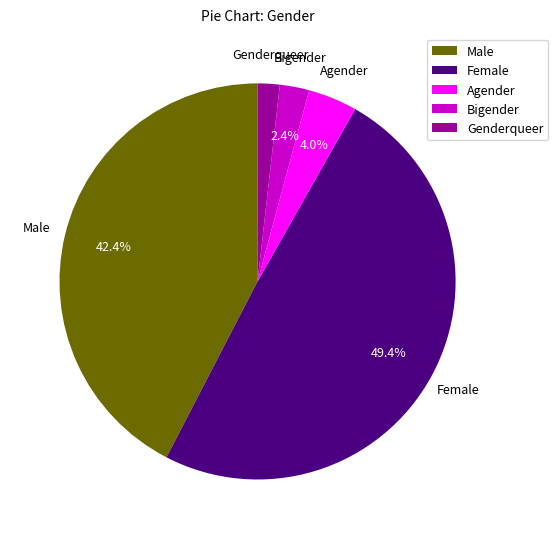

Does Female represent more than half of the total?

No